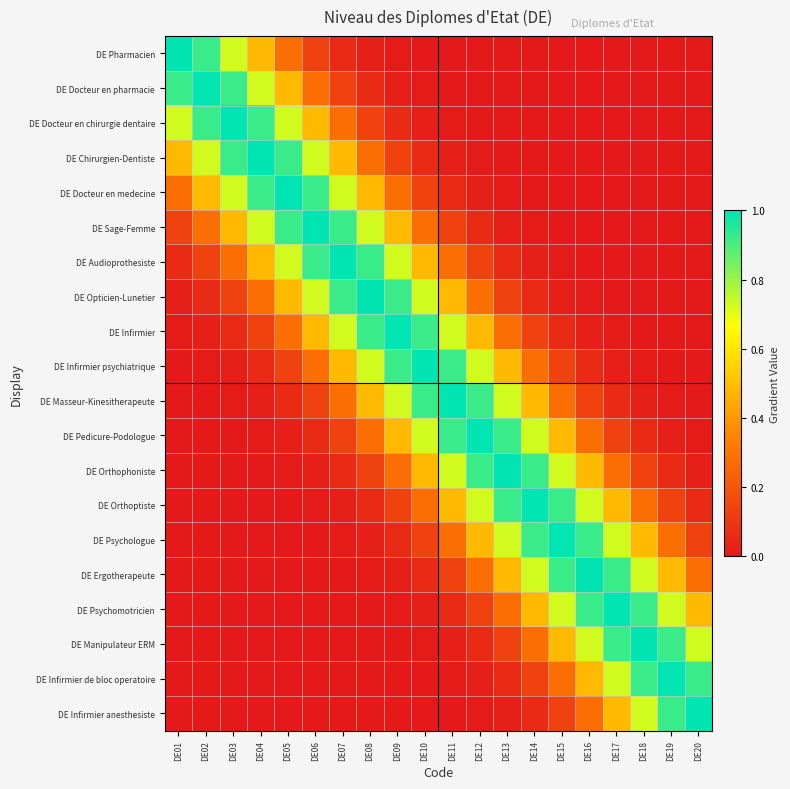

Which label corresponds to the largest value in the chart?

DE01